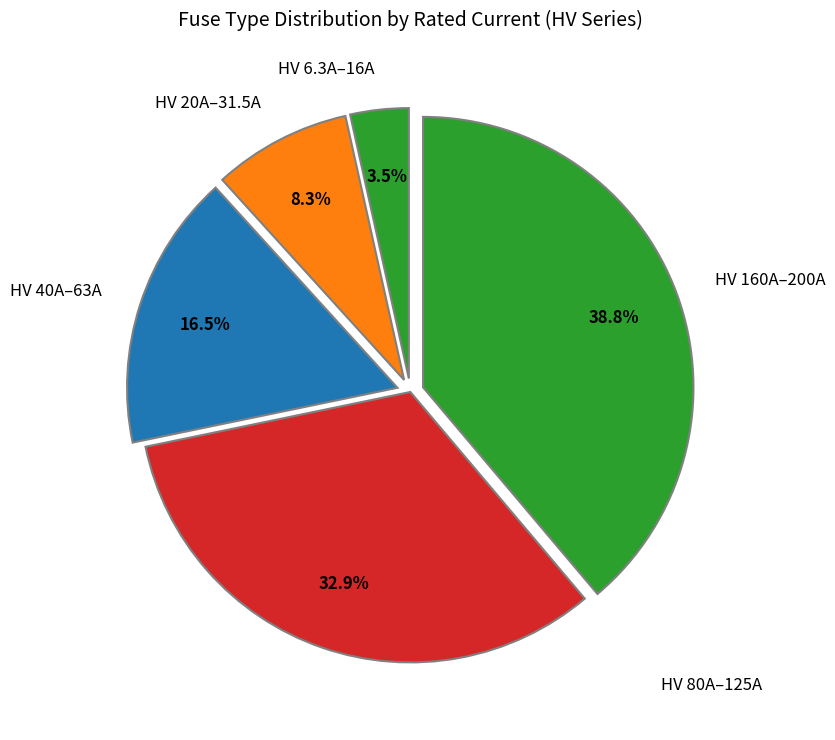

How many segments does this pie chart have?

5